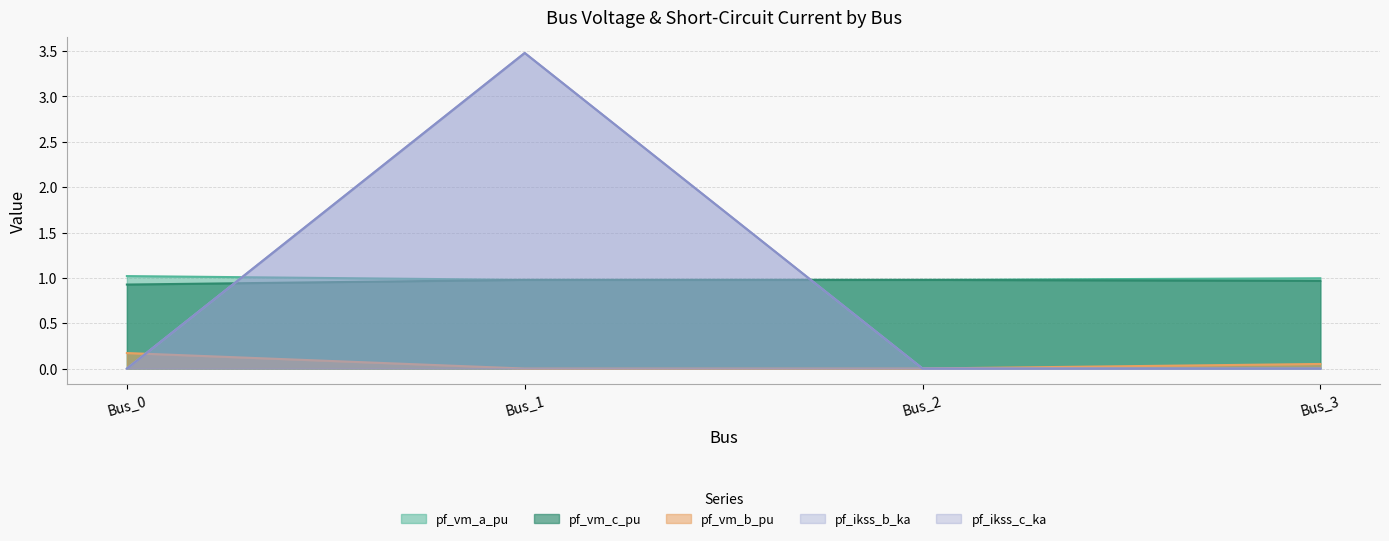

In pf_vm_a_pu, how many points are lower than both neighbors (excluding endpoints)?

1